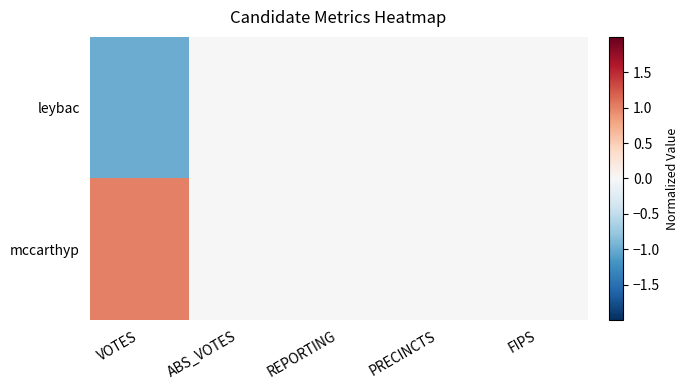

Reading left to right, extract all data points from this chart.

leybac: VOTES=-1	ABS_VOTES=0	REPORTING=0	PRECINCTS=0	FIPS=0
mccarthyp: VOTES=1	ABS_VOTES=0	REPORTING=0	PRECINCTS=0	FIPS=0